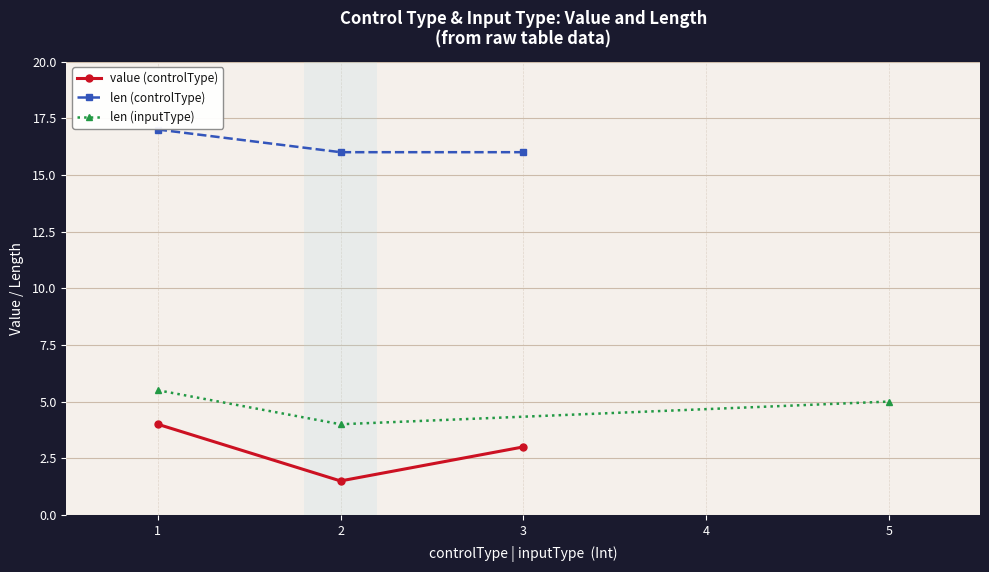

True or false: value (controlType) has a value of 4.0 at 1.

True